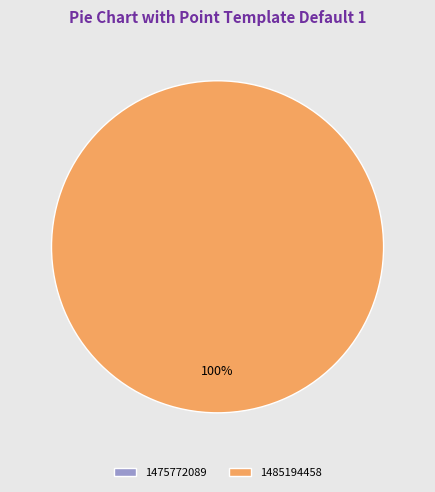

How many slices are in this pie chart?

2